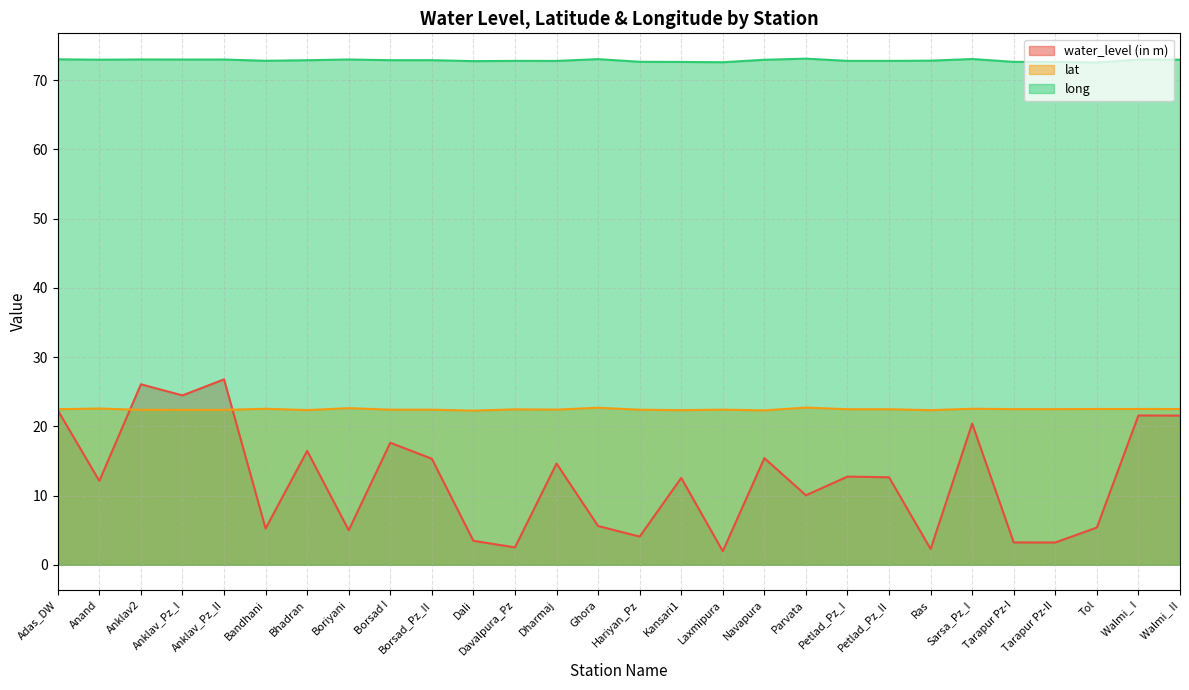

What is the value of the long point at the 11th from the left?

72.8